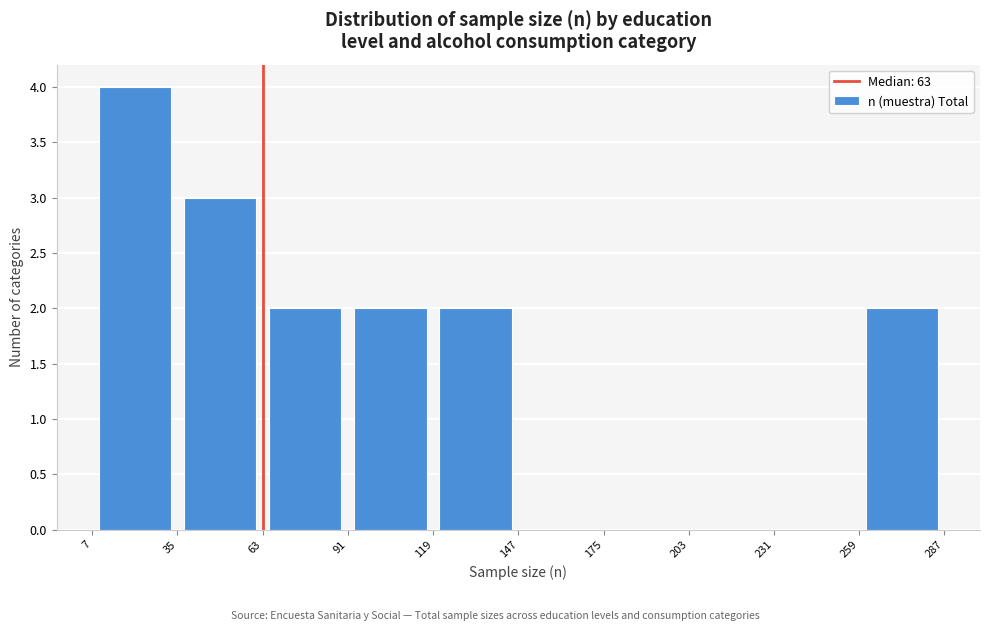

Reading left to right, list every bar in this chart as the range it spans on the x-axis followed by its height. The values are not printed on the chart, so give them approximately, as read against the axis.

7 to 35: 4
35 to 63: 3
63 to 91: 2
91 to 119: 2
119 to 147: 2
147 to 175: 0
175 to 203: 0
203 to 231: 0
231 to 259: 0
259 to 287: 2